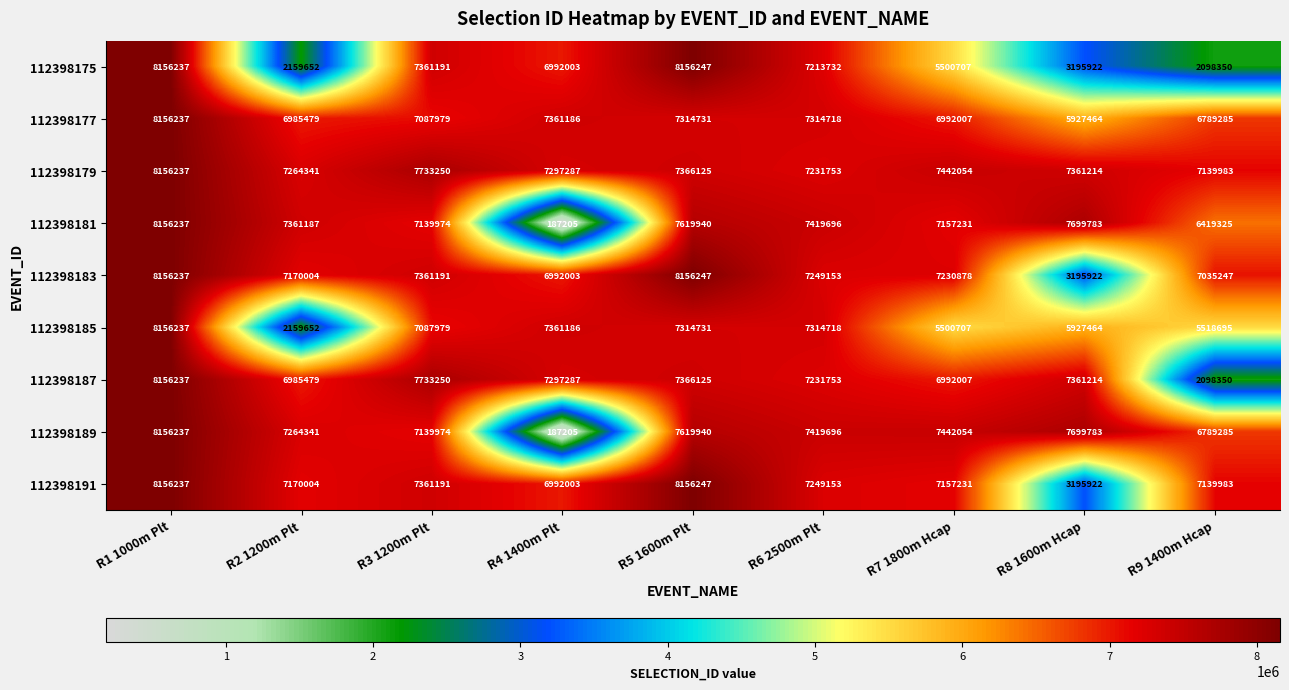

Count the number of data series in this chart.

9